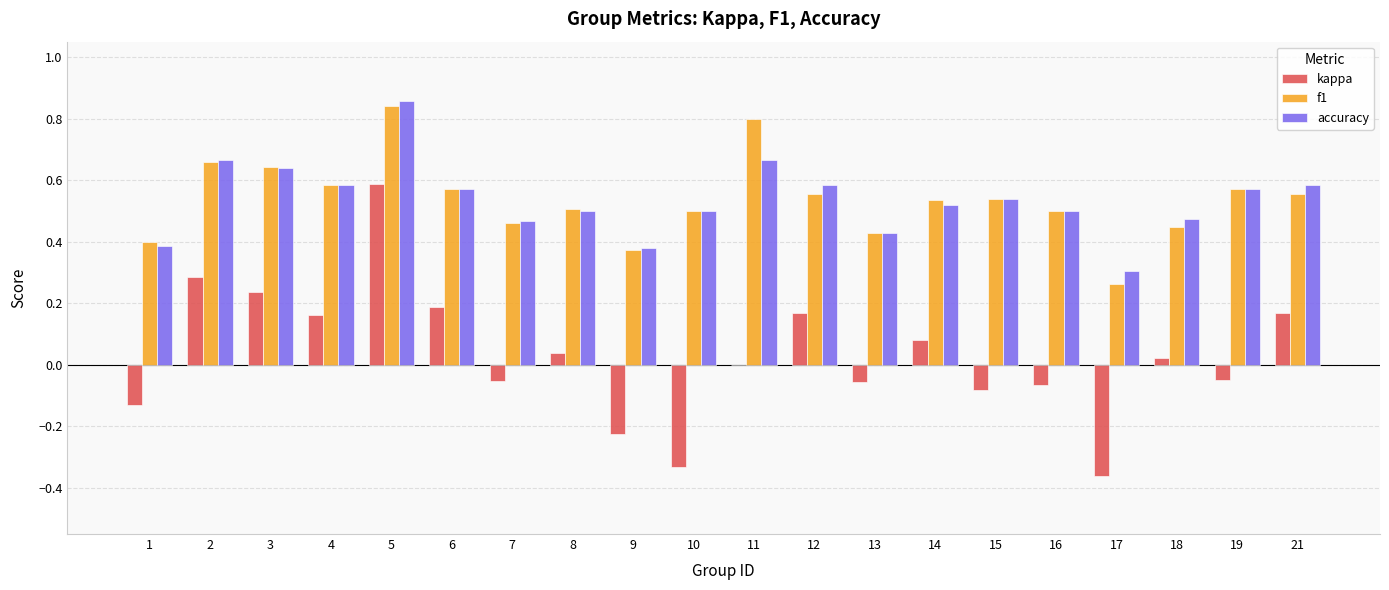

Are the bars horizontal?

No